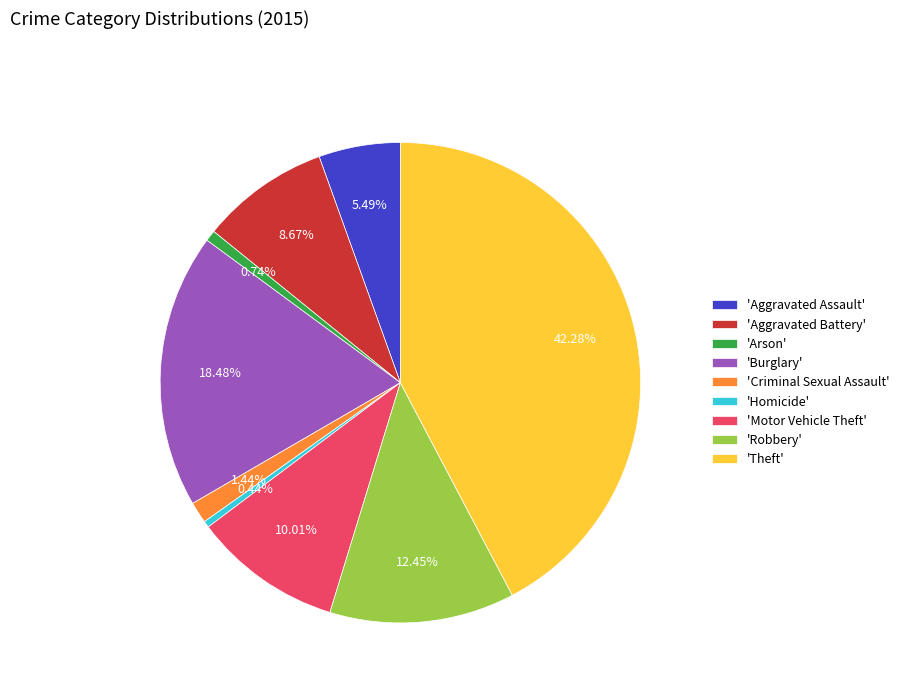

Is the sum of 'Burglary' and 'Criminal Sexual Assault' greater than half?

No